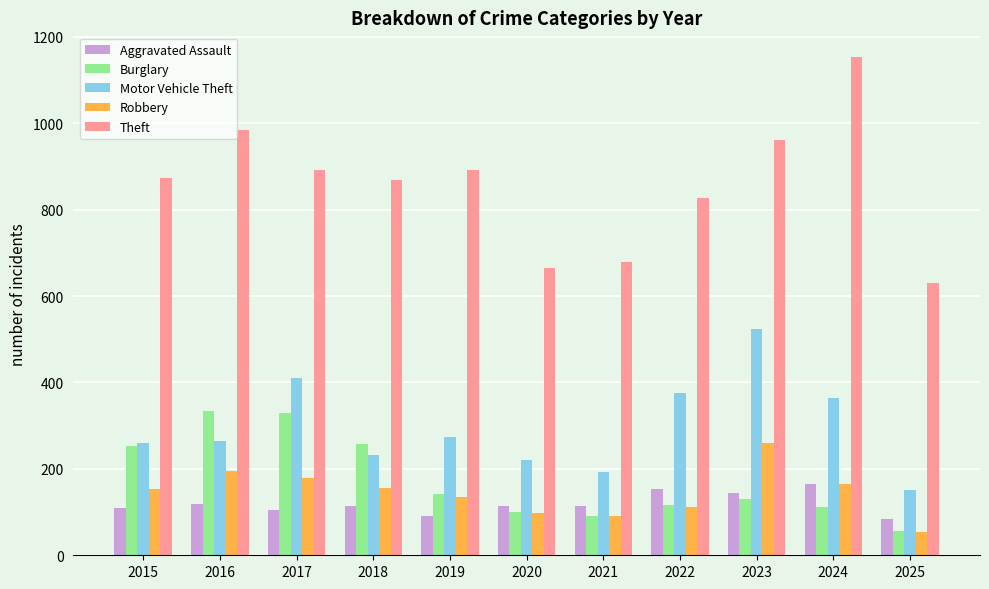

The Burglary series shows 220 at 2019. True or false?

False